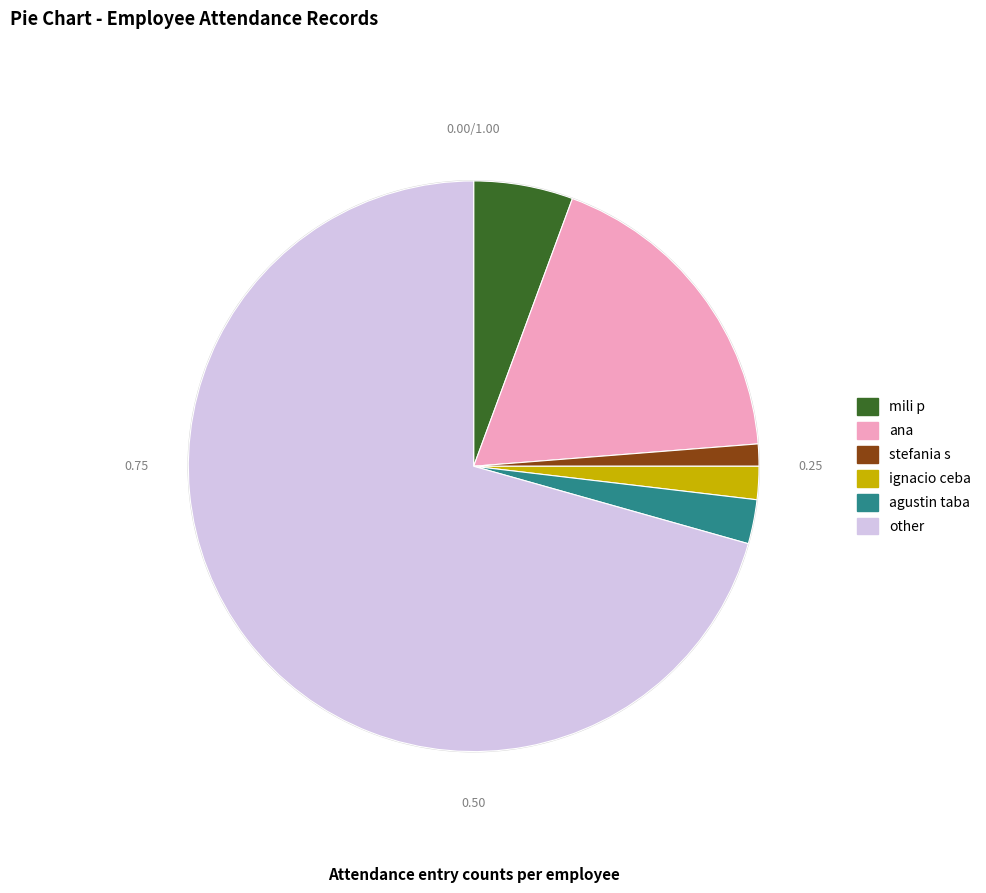

To the nearest percent, what is the difference between the other and stefania s slice percentages?

69%